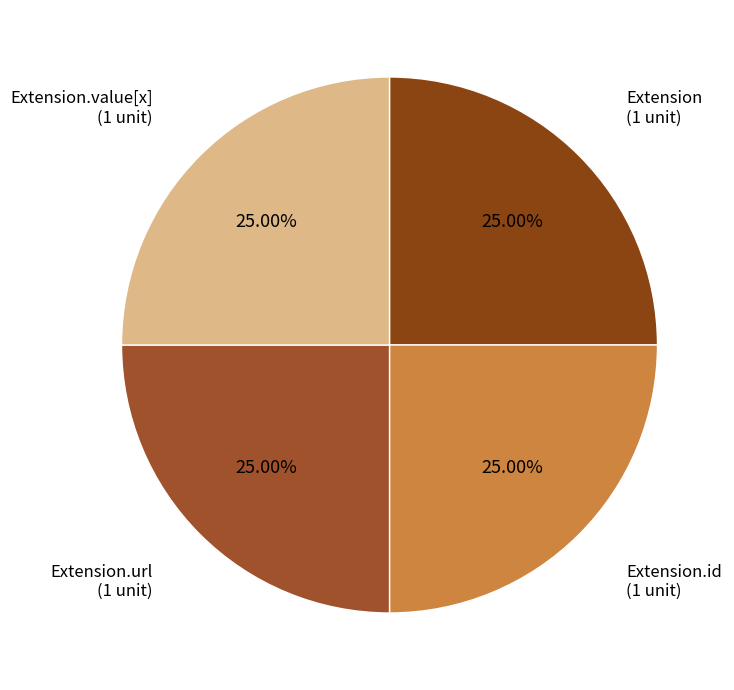

Does Extension.url represent more than half of the total?

No